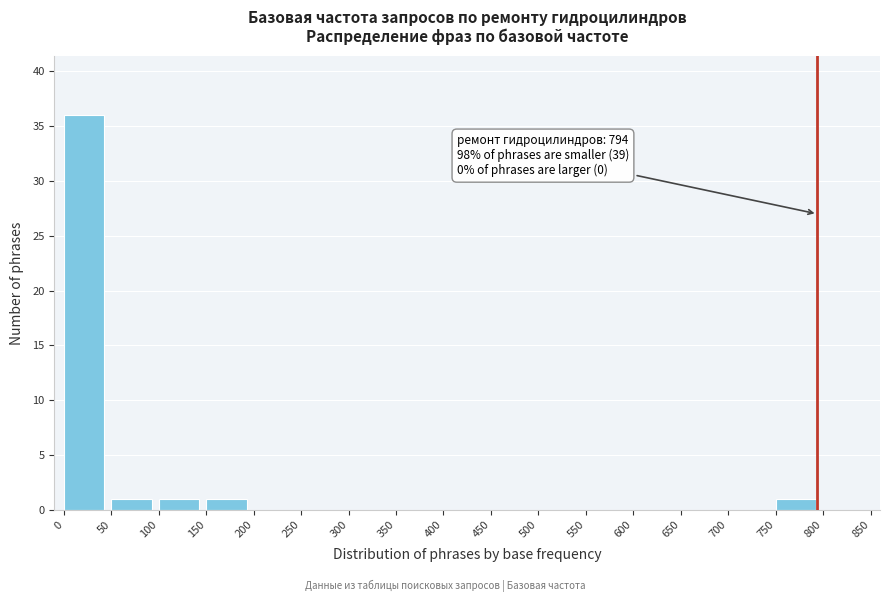

Over which range of the x-axis is the bar tallest?

0 to 50